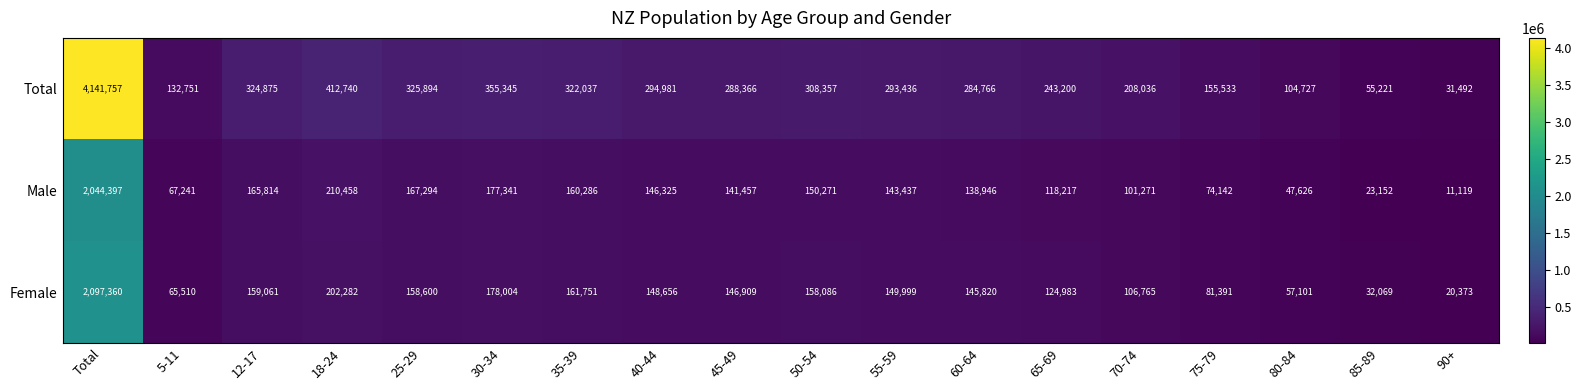

The Male series shows 18375 at 5-11. True or false?

False